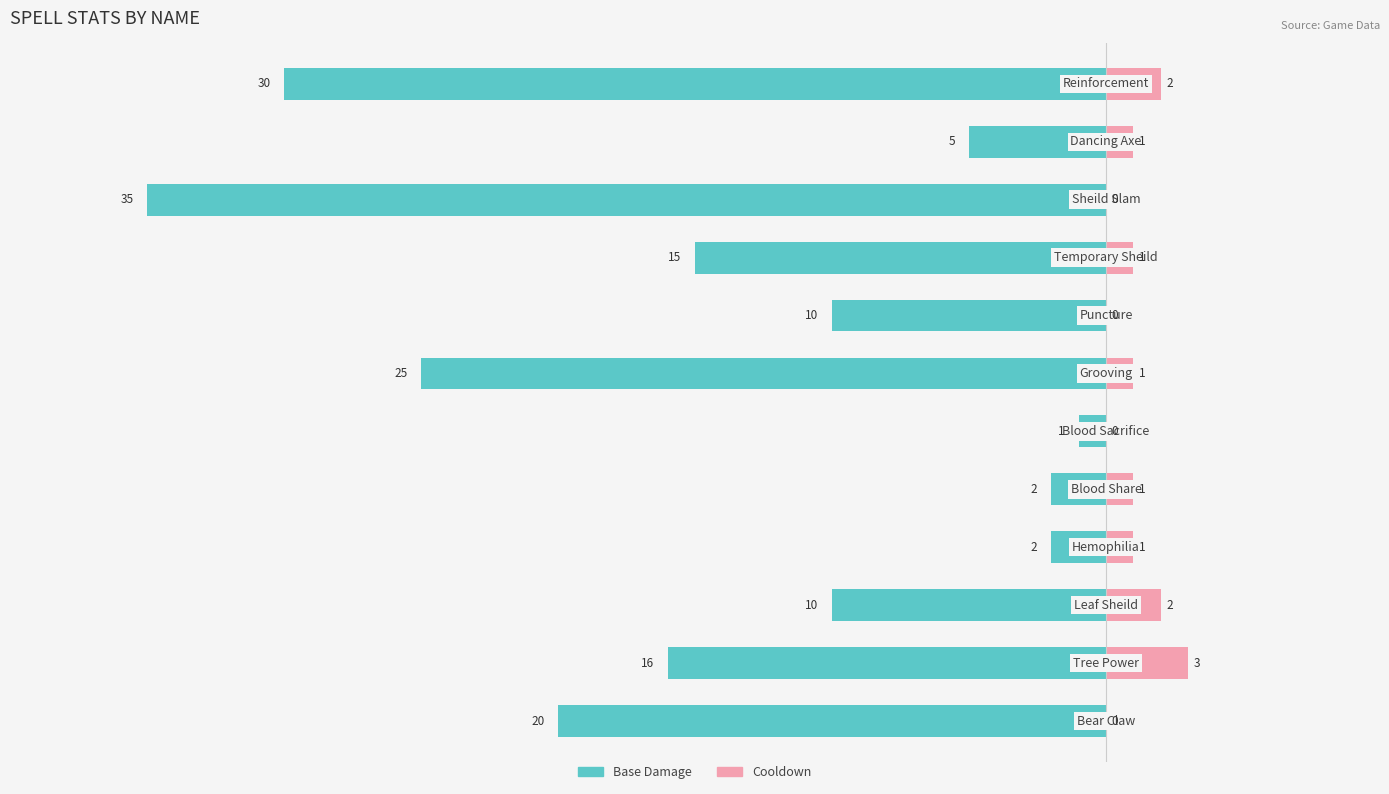

What are all the series names shown in the legend?

Base Damage, Cooldown